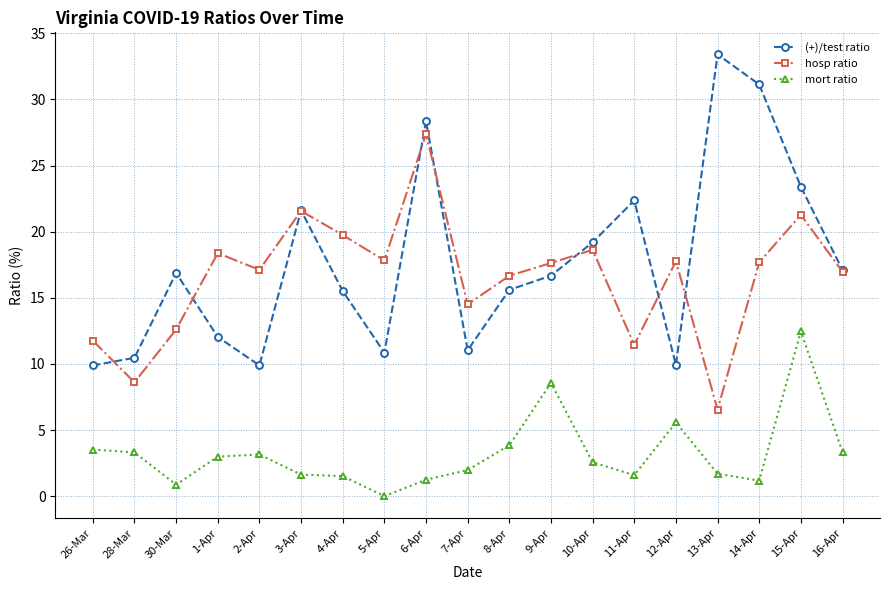

What position from the right is 14-Apr?

3